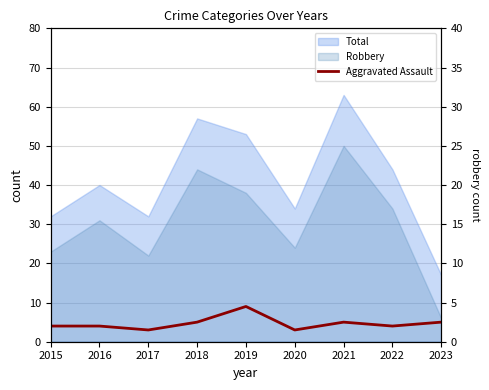

Count the values in the range 4 to 5.

6